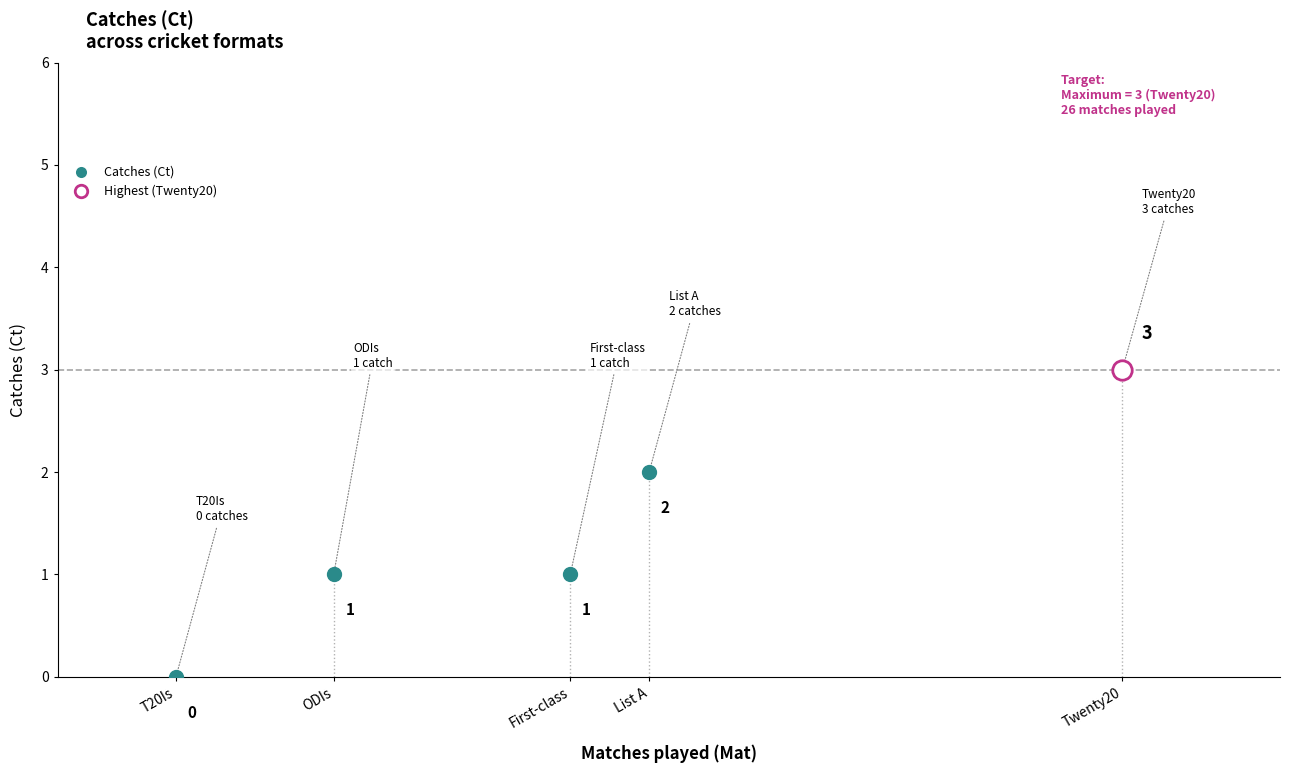

What is the maximum value shown in the chart?

3